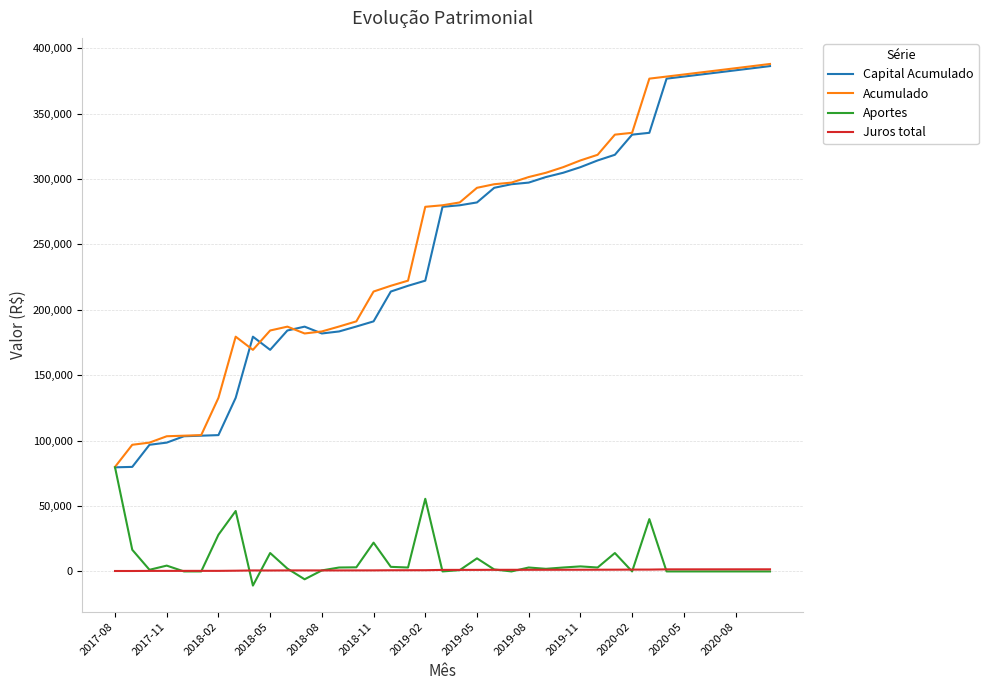

True or false: Acumulado and Juros total cross at least once.

False